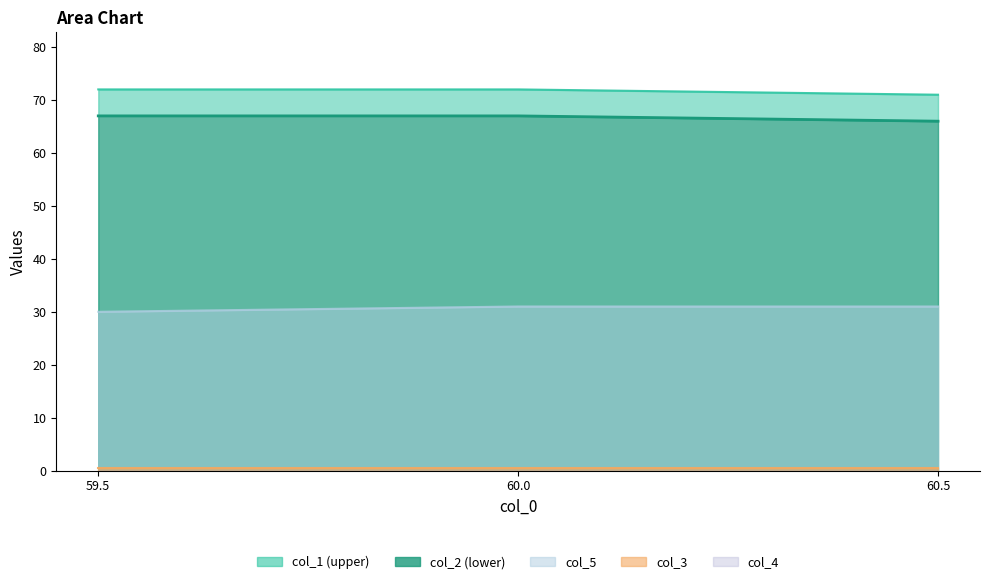

How many lines are shown in the chart?

3